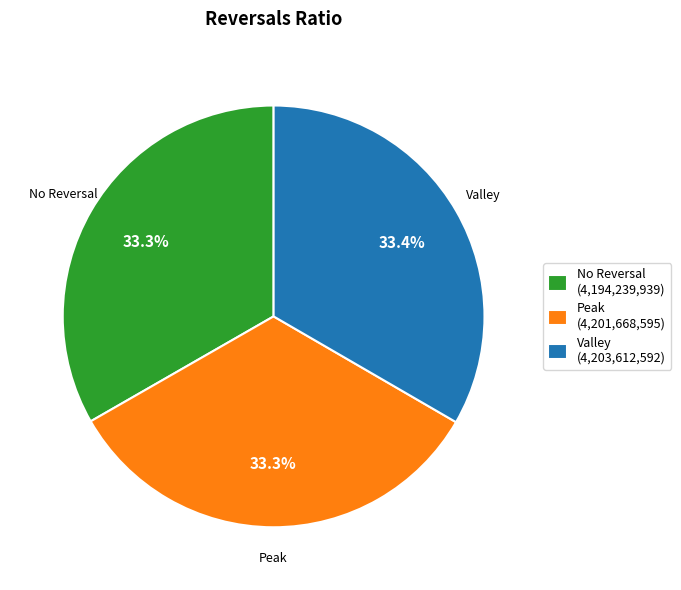

What percentage do No Reversal (4,194,239,939) and Valley (4,203,612,592) together represent?

66.7%